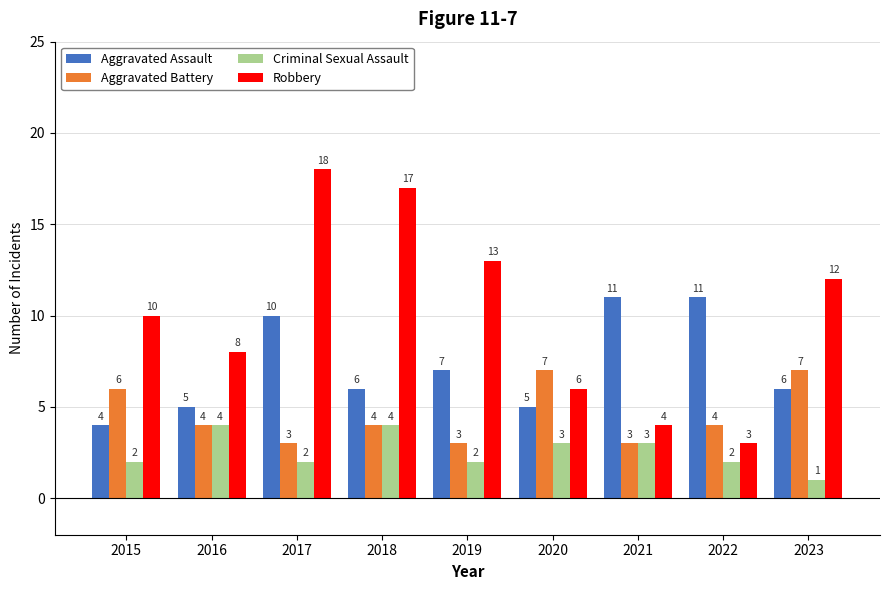

The value of Aggravated Assault at 2022 is 19. True or false?

False